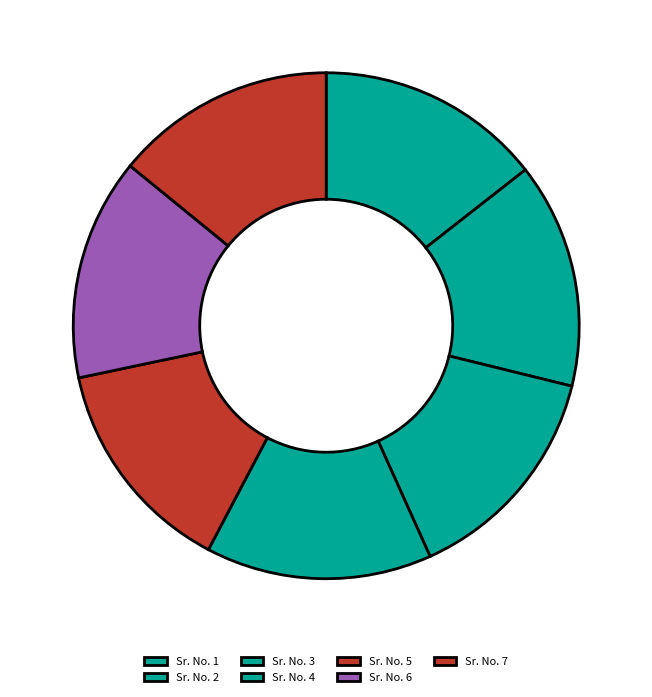

Is there any slice that represents more than half of the pie?

No